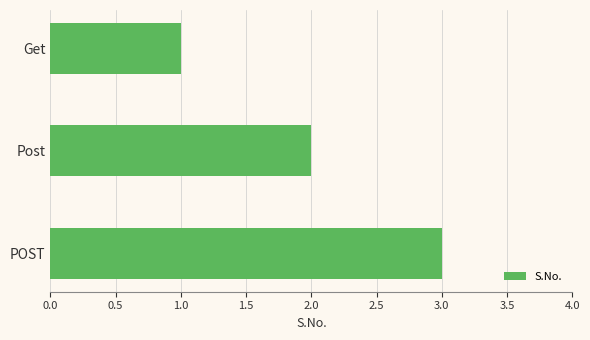

What is the sum of all values?

6